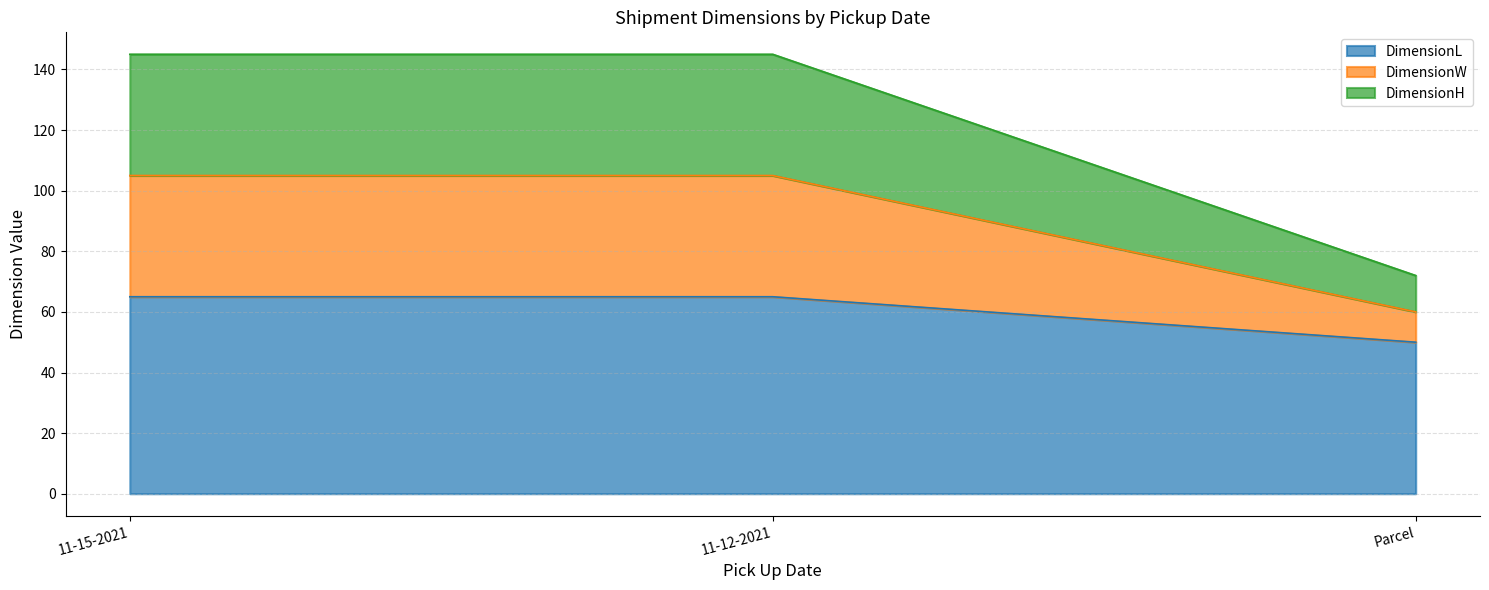

What is the minimum value for DimensionL?

50